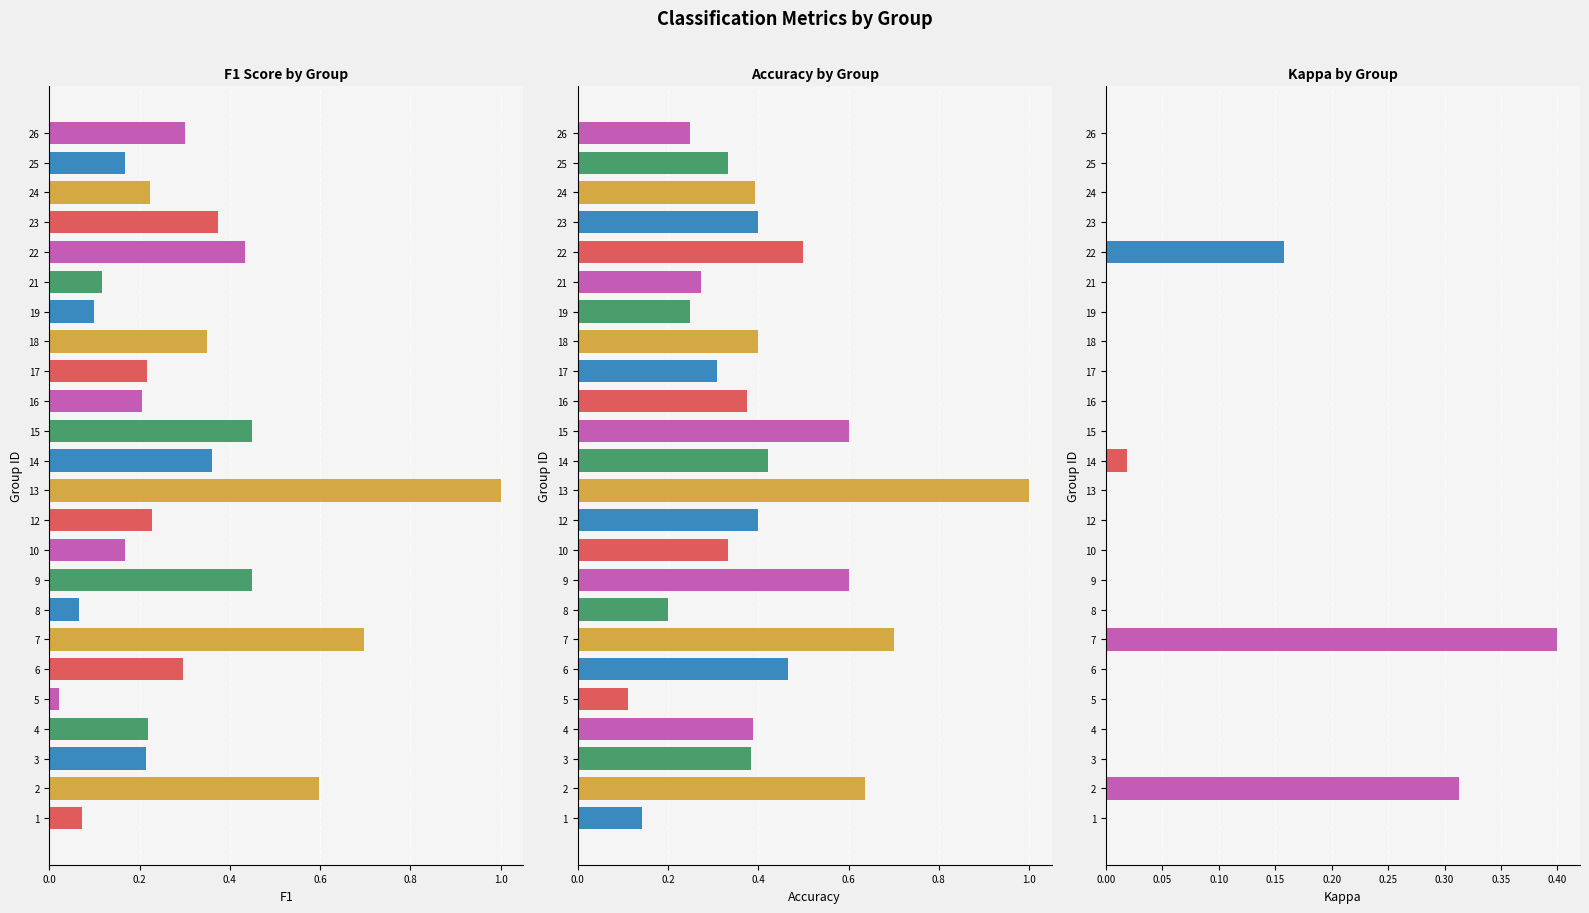

What is the lowest value of the accuracy series?

0.1